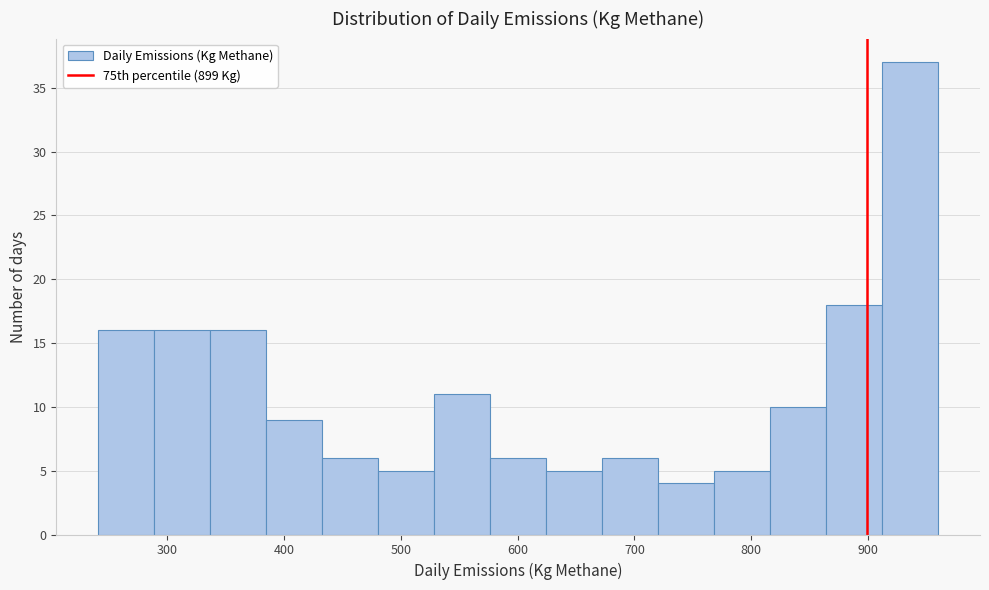

What is the height of the bar covering 770 to 820 on the x-axis? Neither the bar edges nor the heights are printed on the chart, so give them approximately, as read against the axes.

5